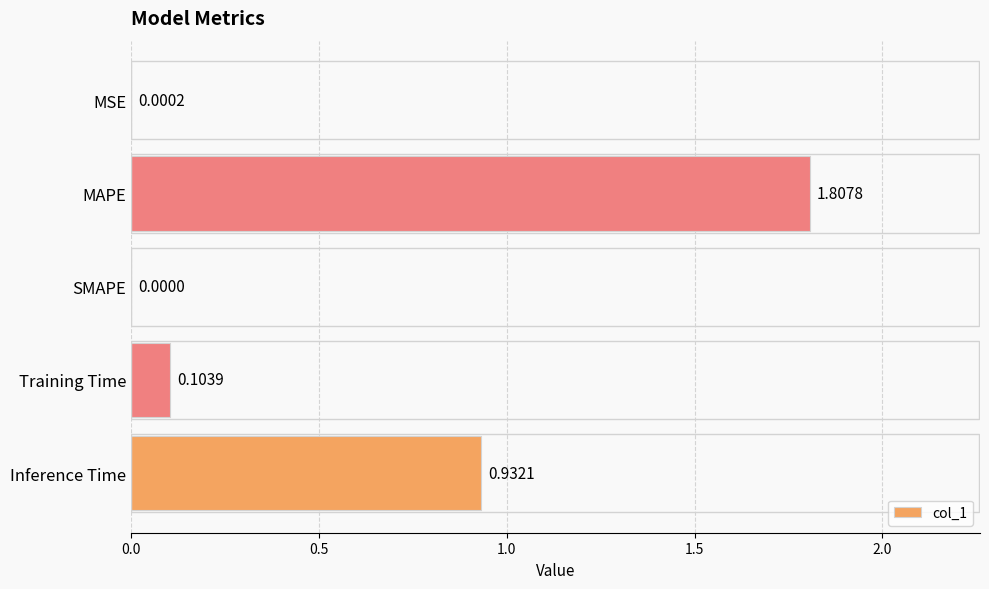

Which label corresponds to the largest value in the chart?

MAPE